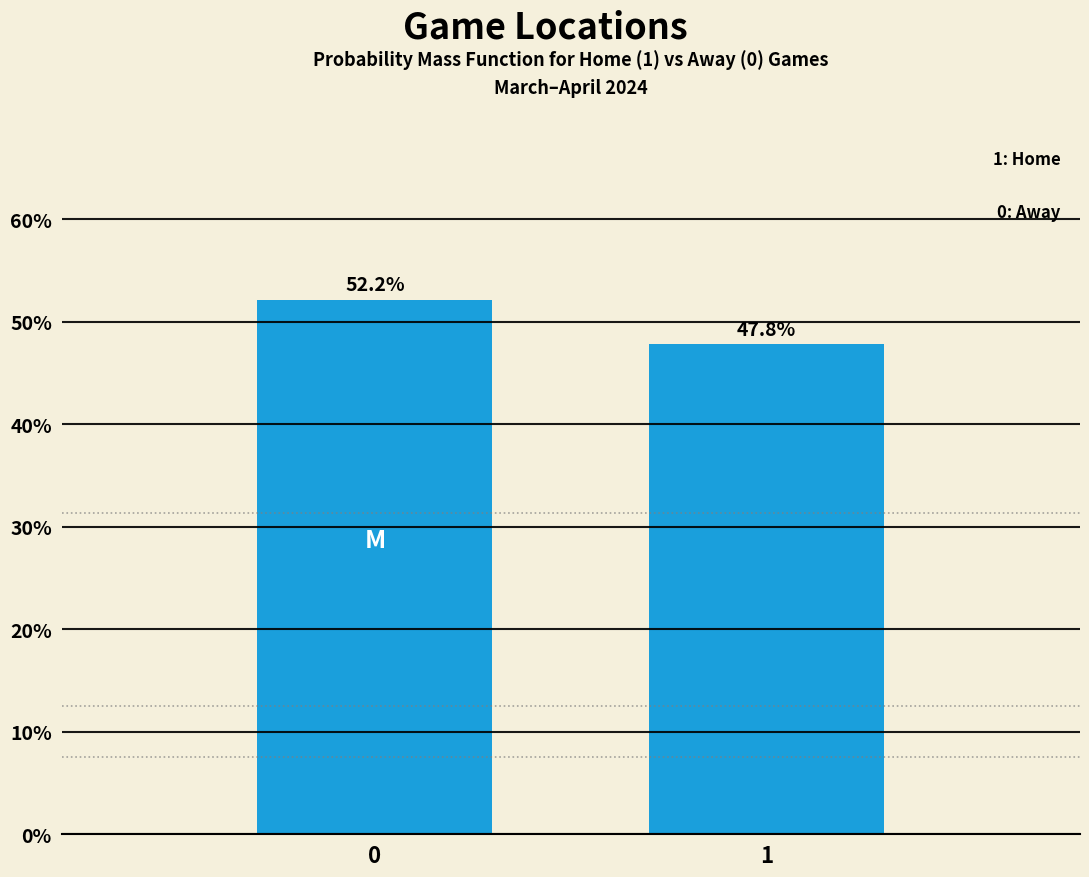

Reading left to right, what are all the values shown in this chart?

0=52.2	1=47.8